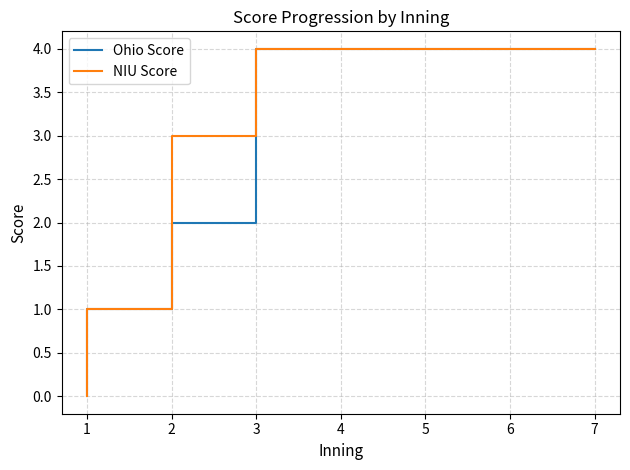

True or false: Ohio Score and NIU Score intersect in this chart.

False